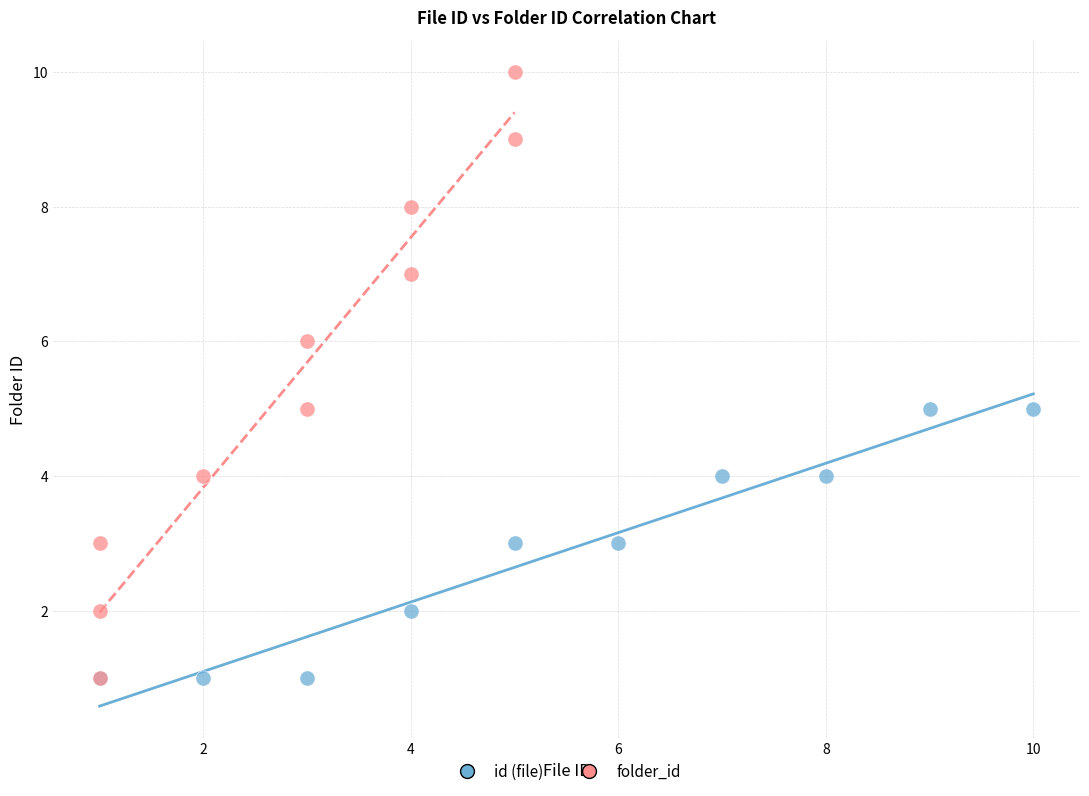

Which series reaches the maximum Y coordinate?

folder_id